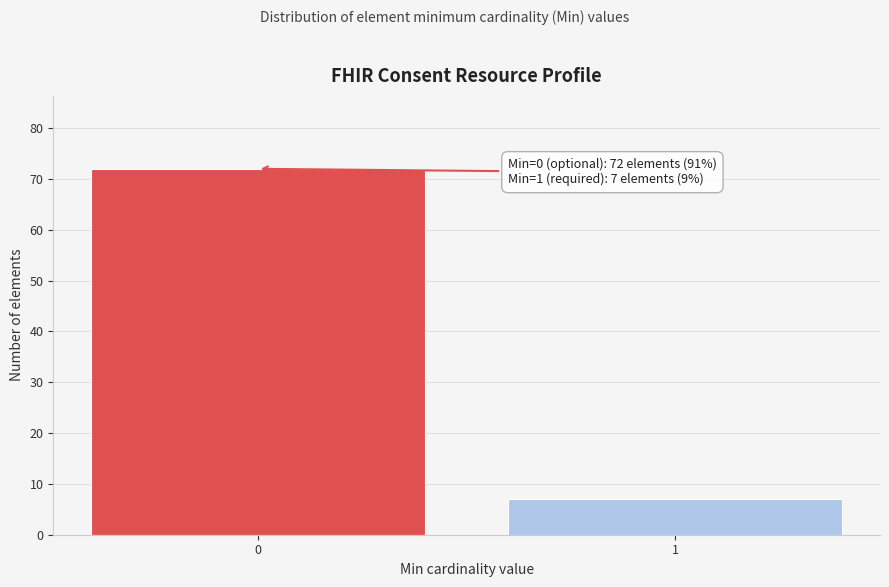

Reading right to left, list all the values displayed in this chart.

1=7	0=72